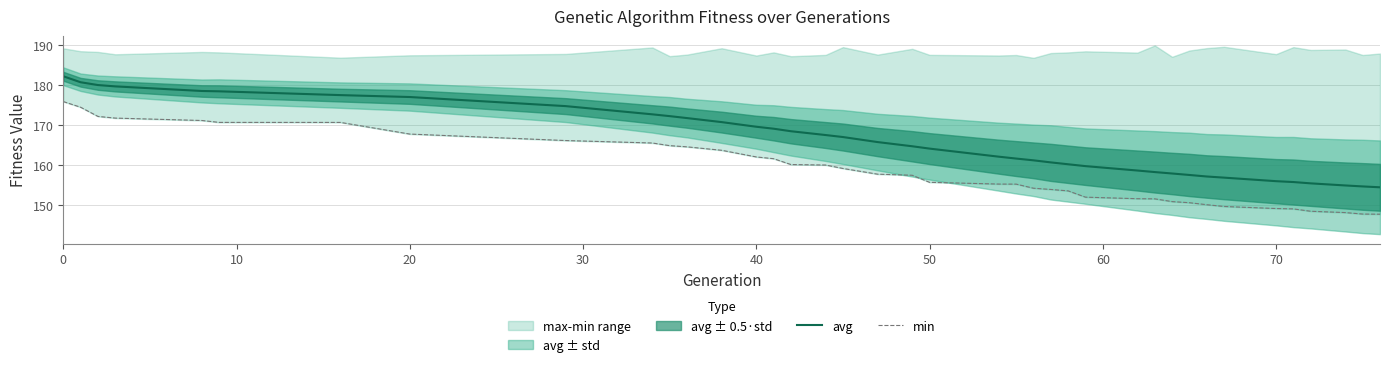

Does the chart have visible grid lines?

Yes